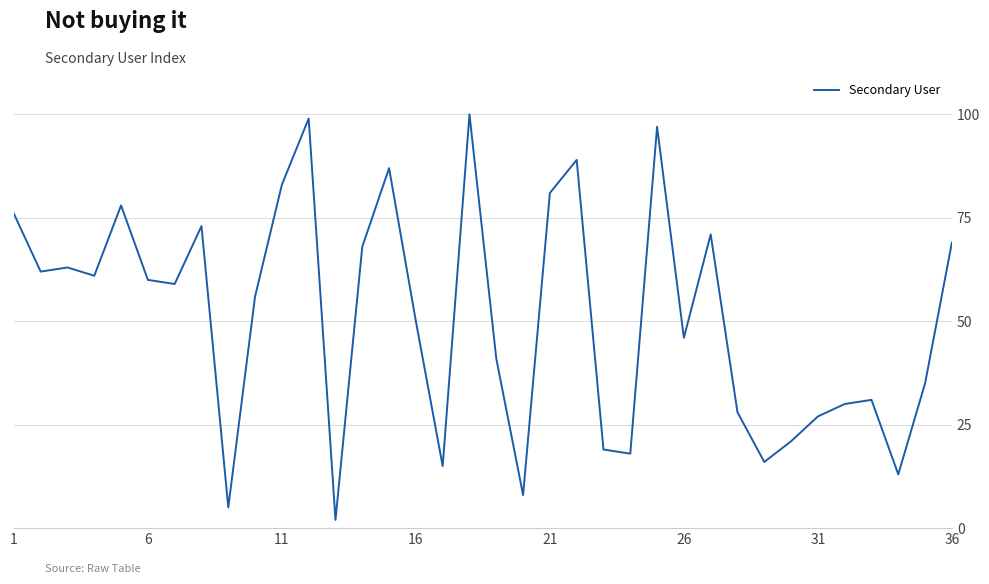

What is the maximum value shown in the chart?

100